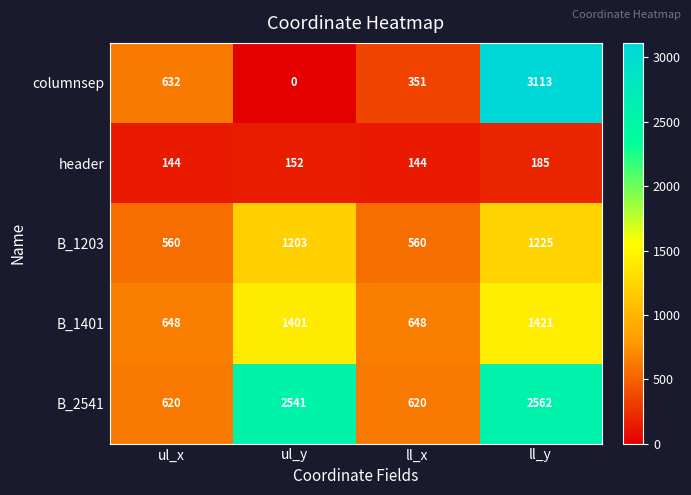

Is it true that B_2541 equals 1571 at ul_y?

False